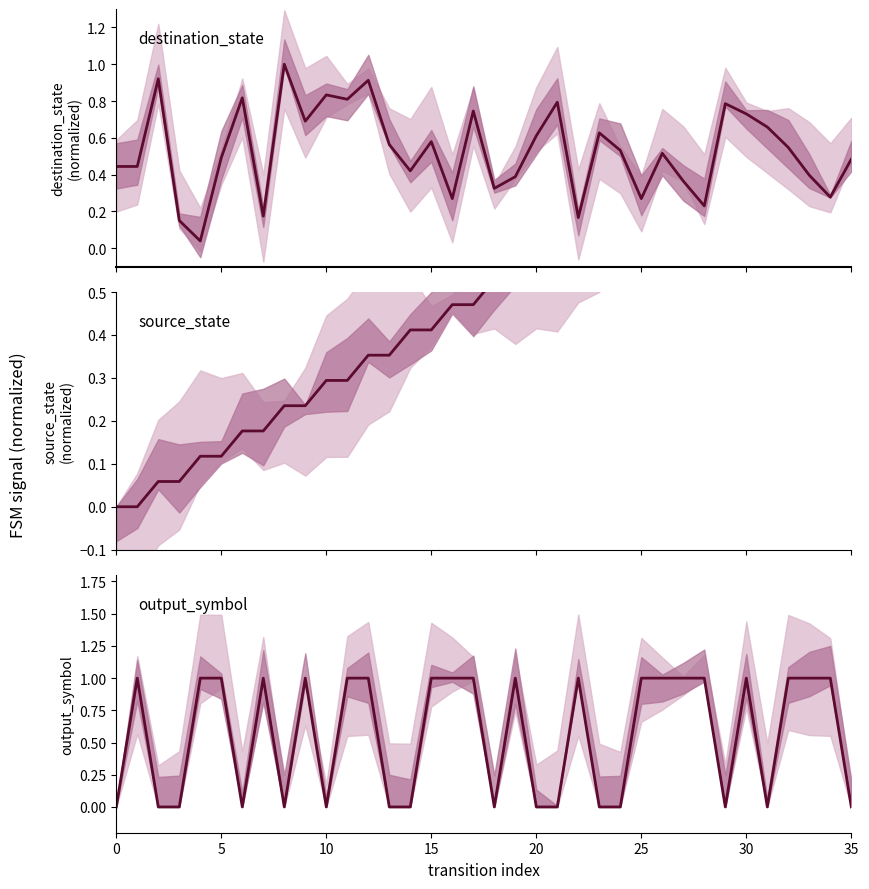

What is the maximum value shown in the chart?

1.0